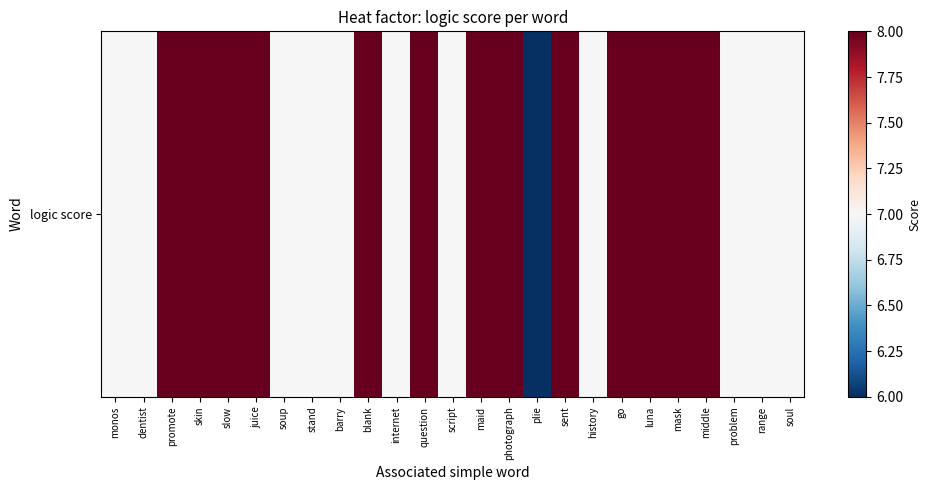

At which category does the chart reach its minimum across all series?

plie